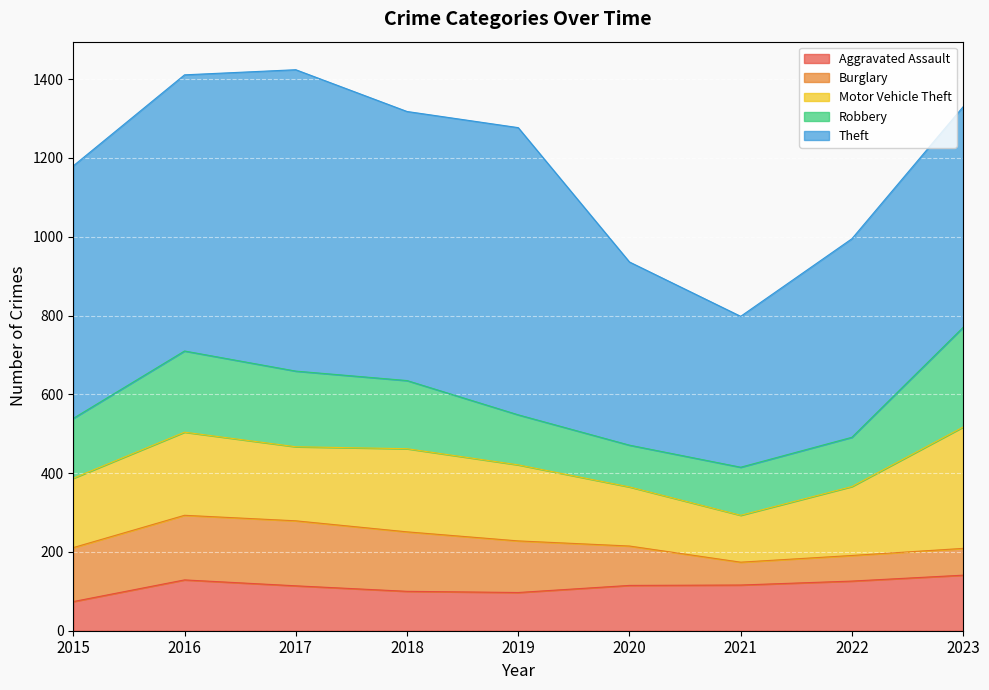

What are all the series names shown in the legend?

Aggravated Assault, Burglary, Motor Vehicle Theft, Robbery, Theft